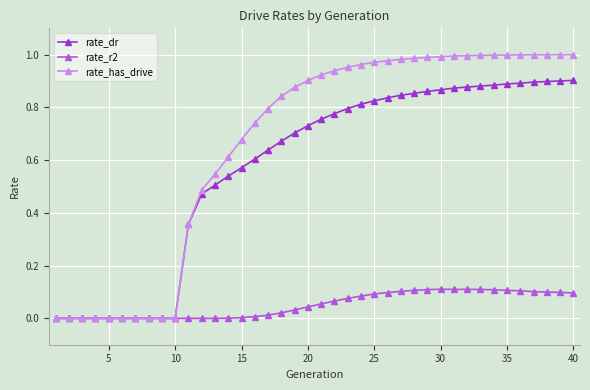

True or false: rate_r2 has more than 1 interior local peaks.

True